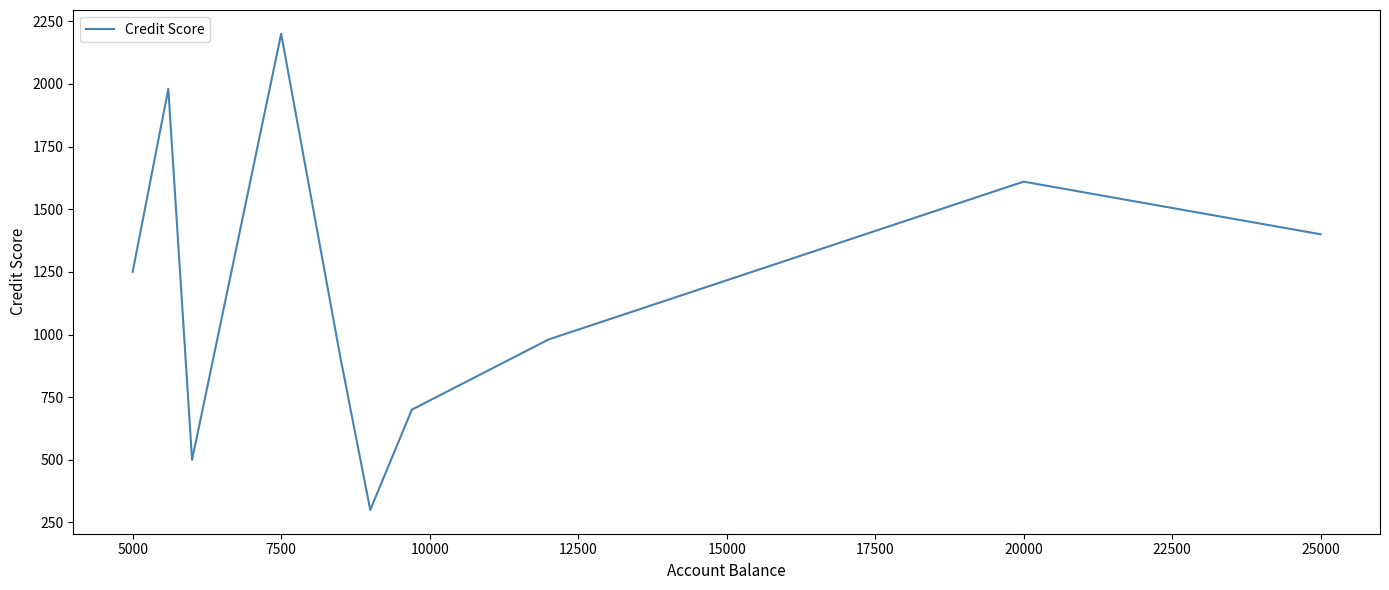

What is the difference between the second highest and second lowest values?

1480